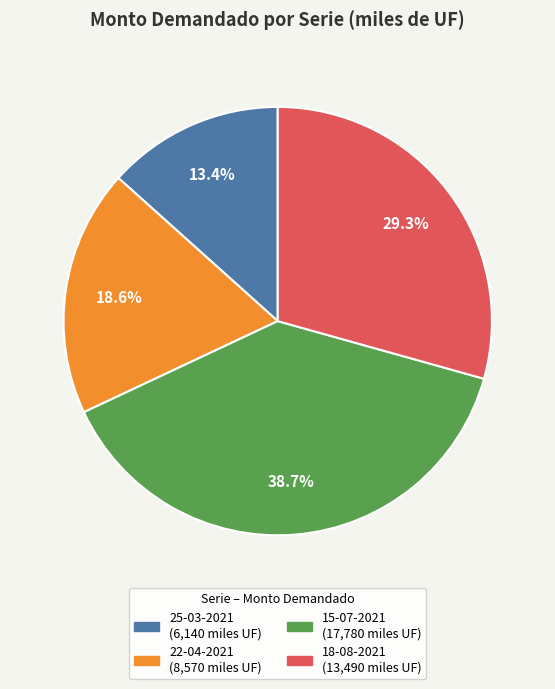

What percentage is NOT represented by 25-03-2021?

86.6%